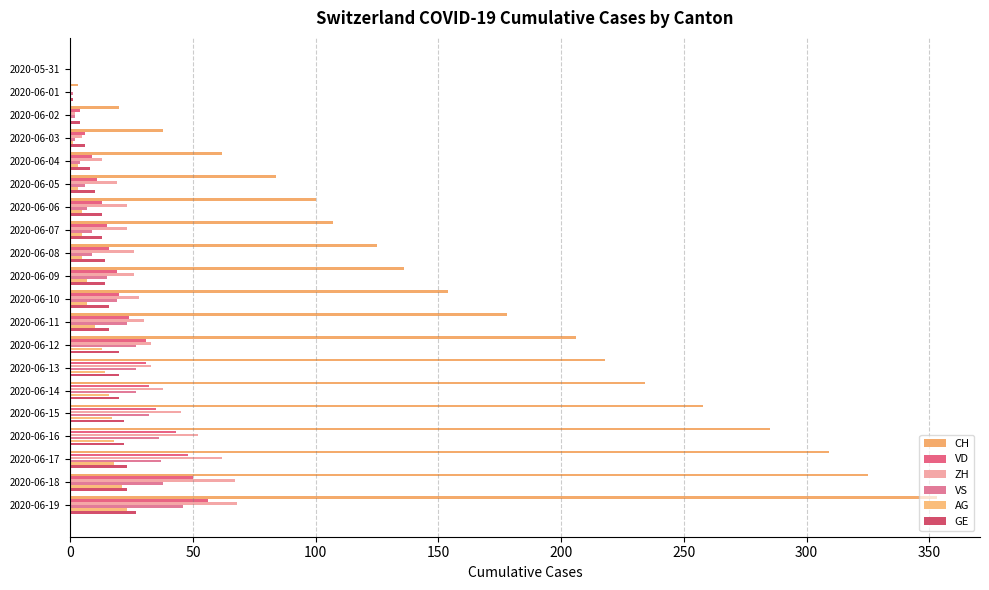

What is the difference between the maximum and second lowest values in the ZH series?

68